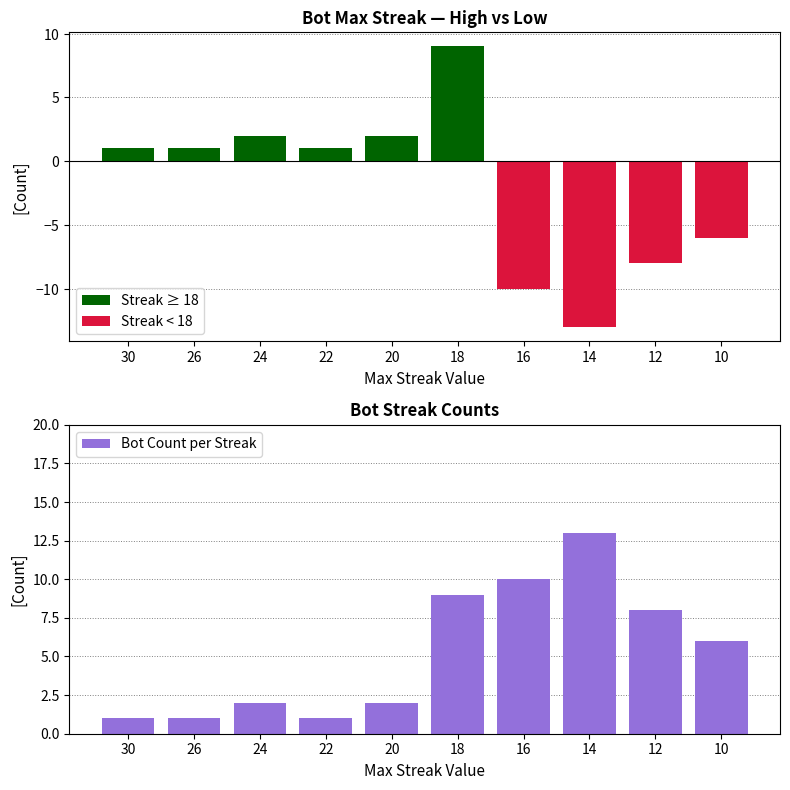

Is it true that Streak < 18 equals -3 at 12?

False